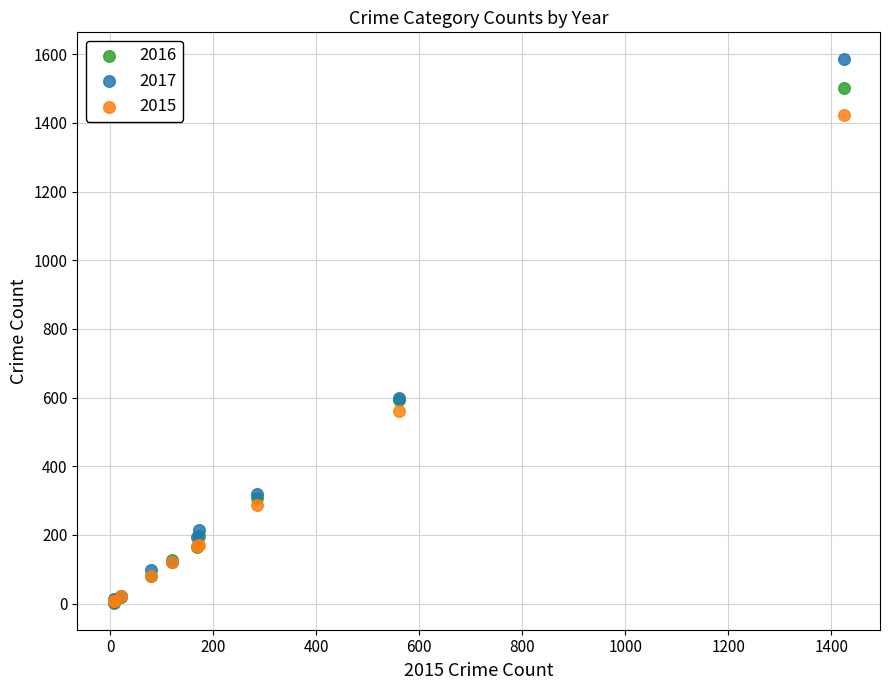

Which series has the widest spread of Y values?

2017